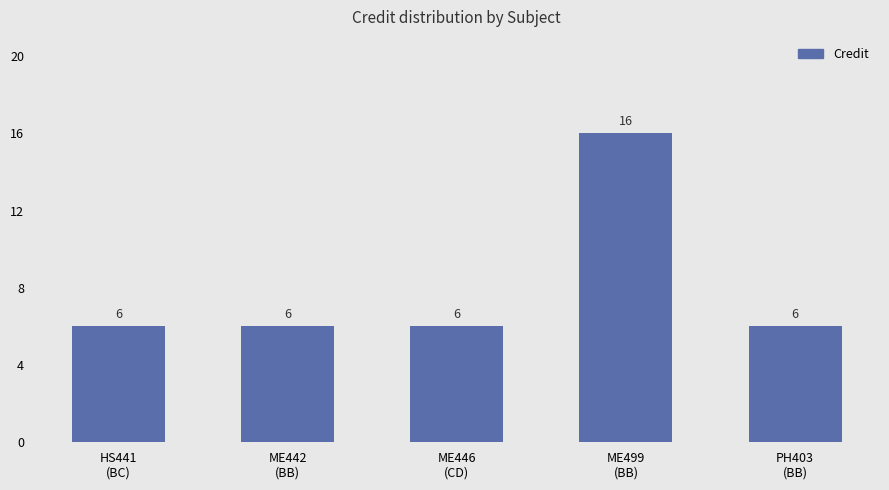

Reading right to left, what are all the values shown in this chart?

PH403
(BB)=6	ME499
(BB)=16	ME446
(CD)=6	ME442
(BB)=6	HS441
(BC)=6